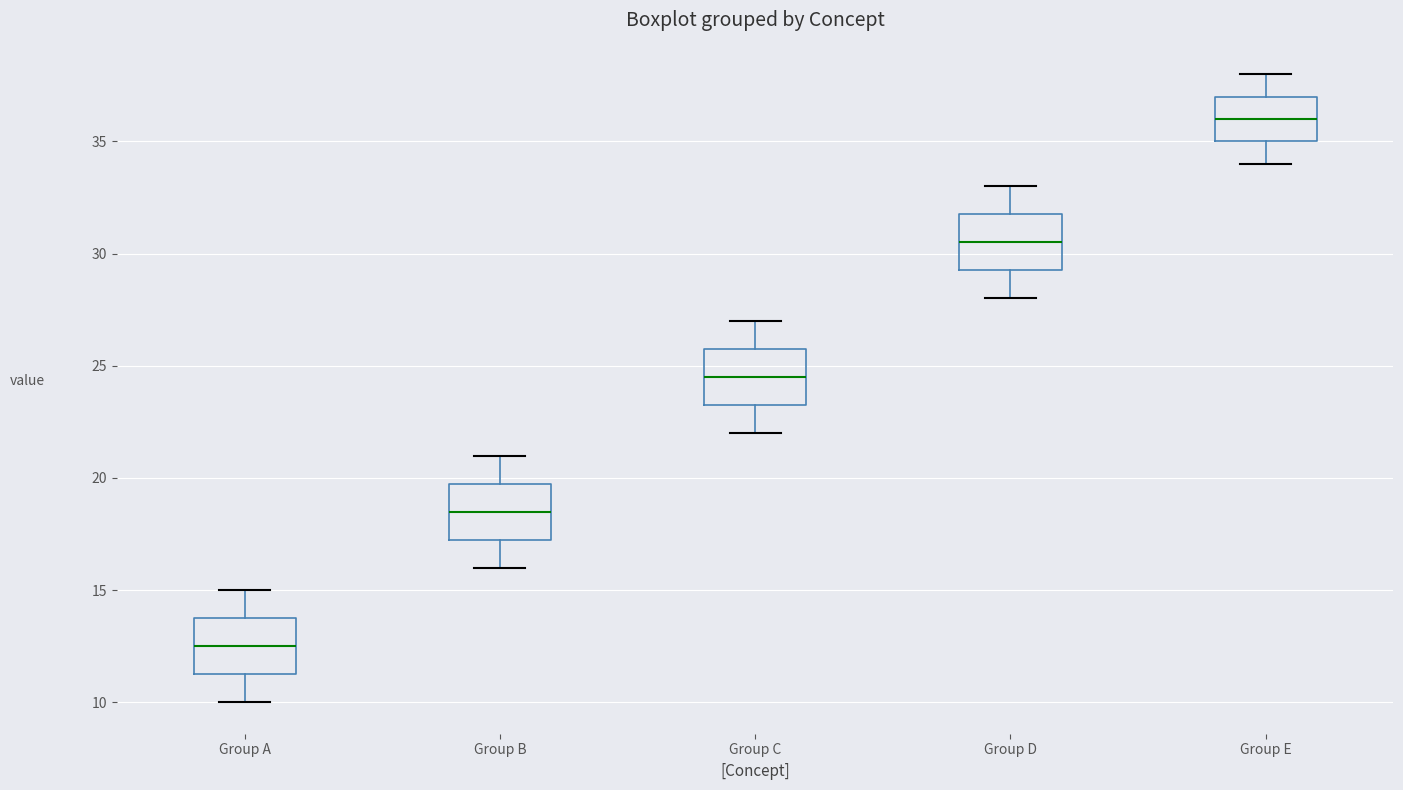

Which box has the highest median line?

Group E